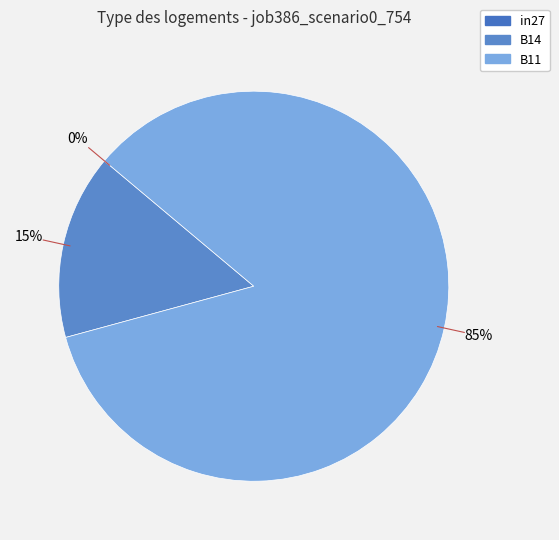

To the nearest percent, what is the combined percentage of in27 and B14?

15%